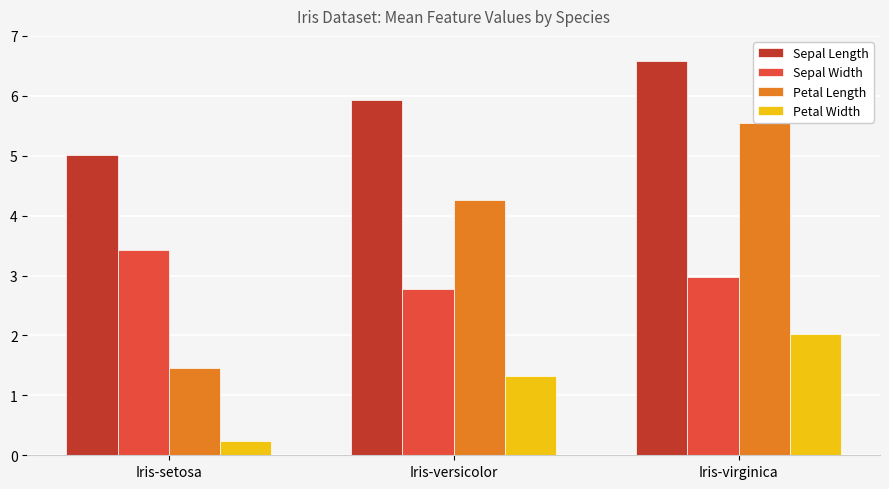

The value of Sepal Length at Iris-versicolor is 5.9. True or false?

True